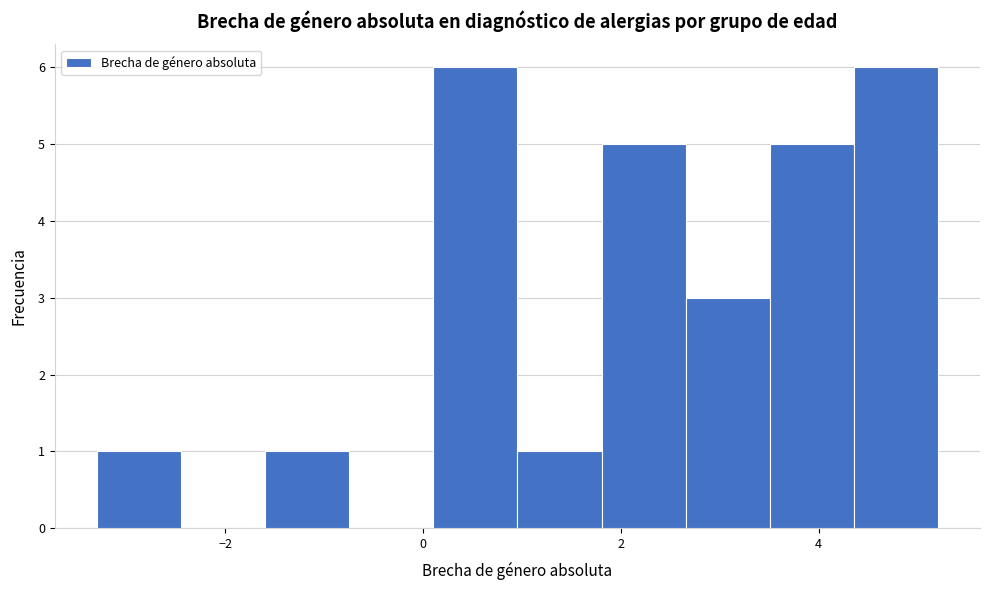

Reading left to right, list every bar in this chart as the range it spans on the x-axis followed by its height. Neither the bar edges nor the heights are printed on the chart, so give them approximately, as read against the axes.

-3.2 to -2.4: 1
-2.4 to -1.6: 0
-1.6 to -0.8: 1
-0.8 to 0.2: 0
0.2 to 1.0: 6
1.0 to 1.8: 1
1.8 to 2.6: 5
2.6 to 3.6: 3
3.6 to 4.4: 5
4.4 to 5.2: 6